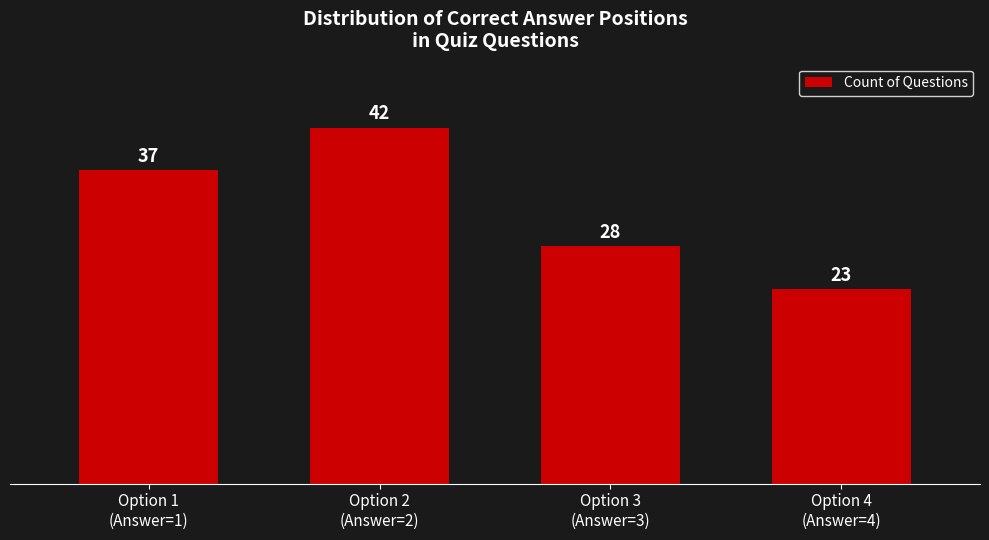

Reading right to left, transcribe all the data shown in this chart.

23	28	42	37